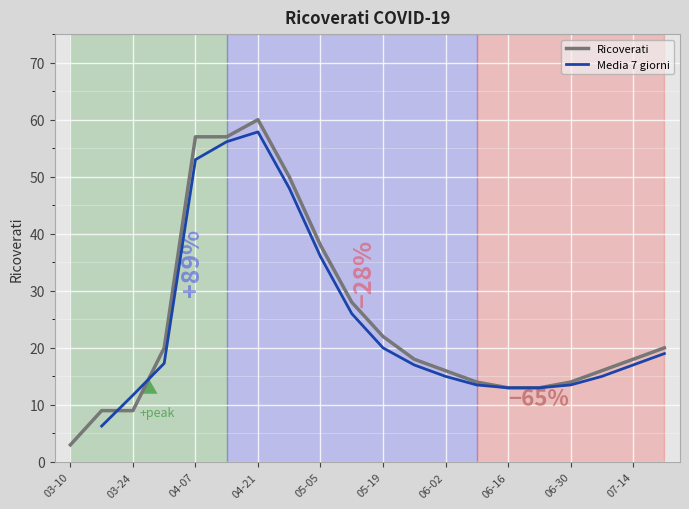

At how many categories does at least one series exceed 53?

3